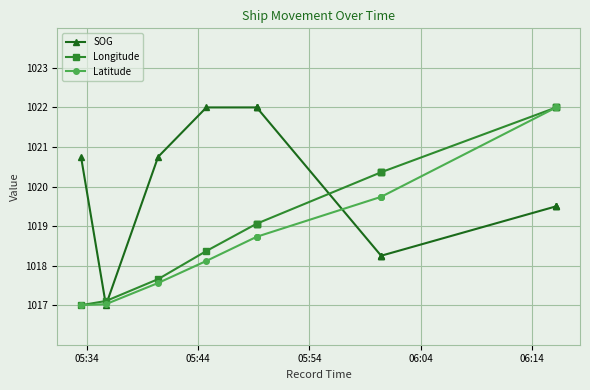

Rank the series by their average value, from highest to lowest.

SOG, Longitude, Latitude